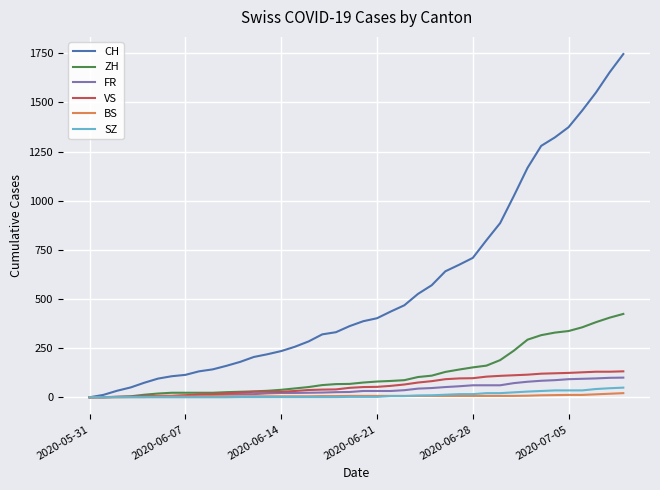

What is the greatest value displayed?

1746